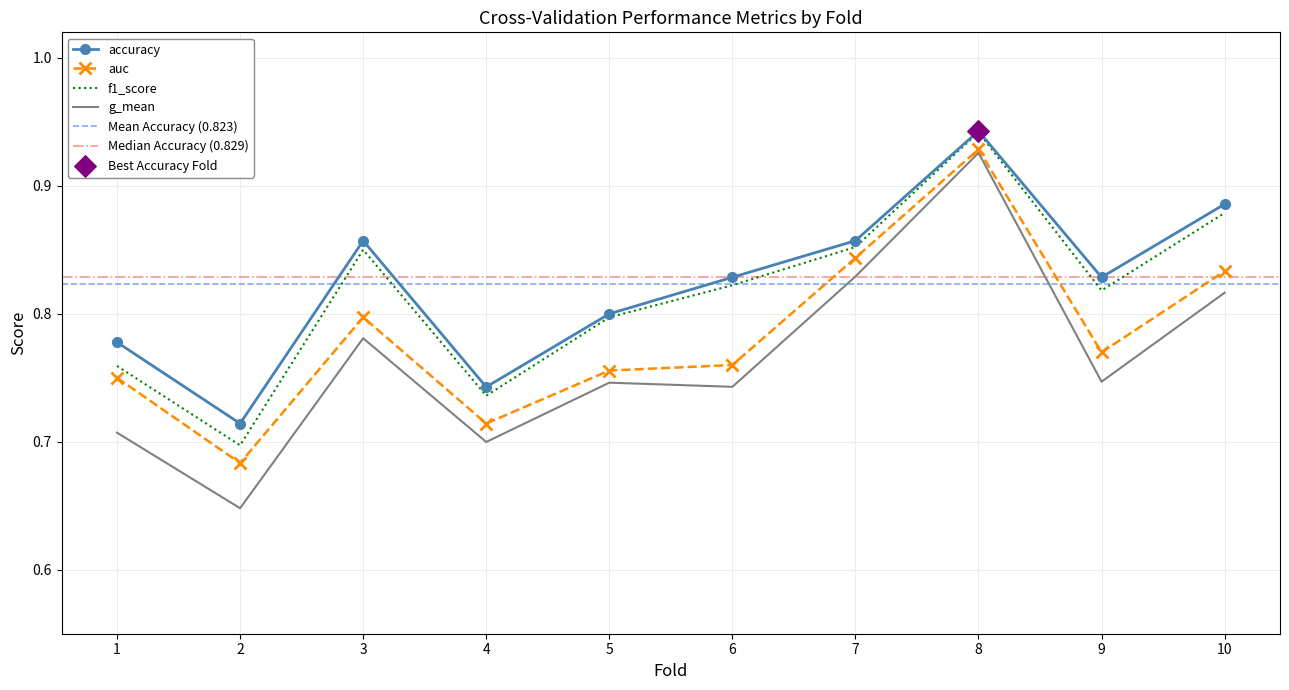

What is the total value across all series at 7?

3.4